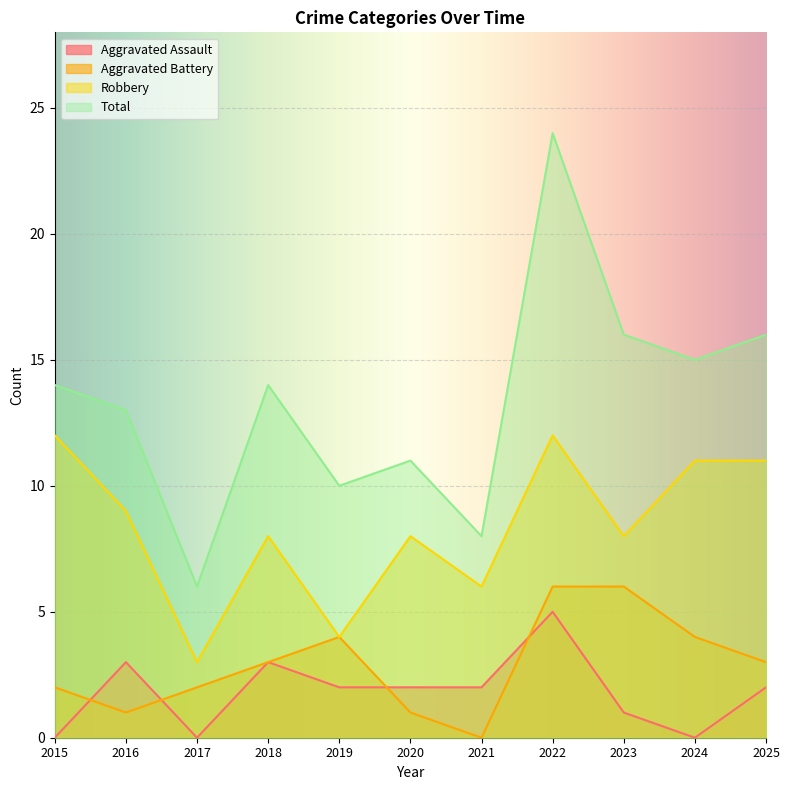

Is the value of Aggravated Assault at 2019 greater than the value of Aggravated Battery at 2024?

No